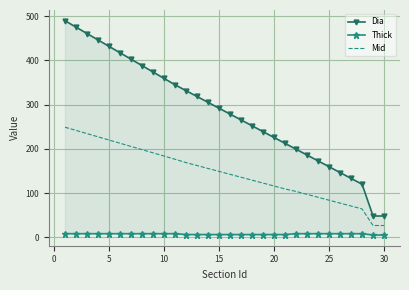

Is it true that Mid equals 24.6 at 25?

False